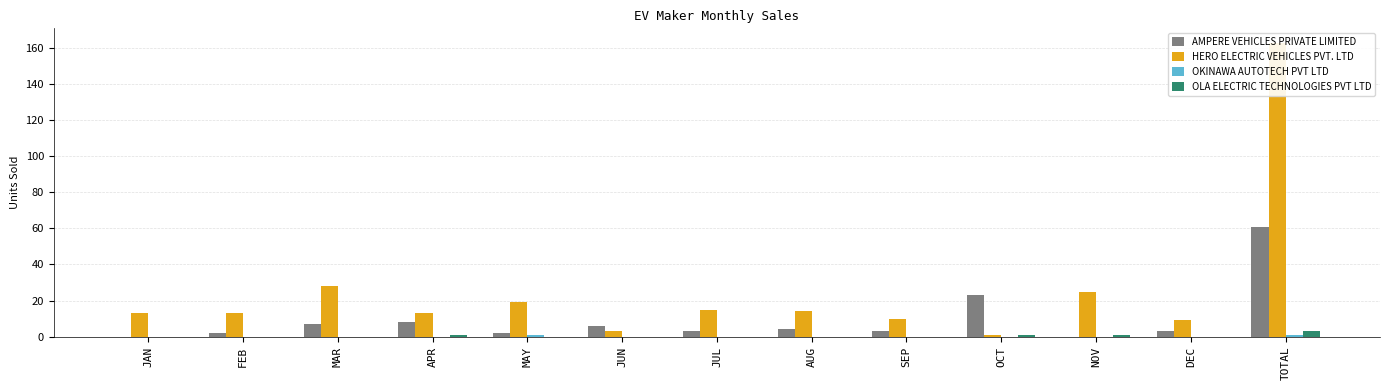

What is the maximum value shown in the chart?

163